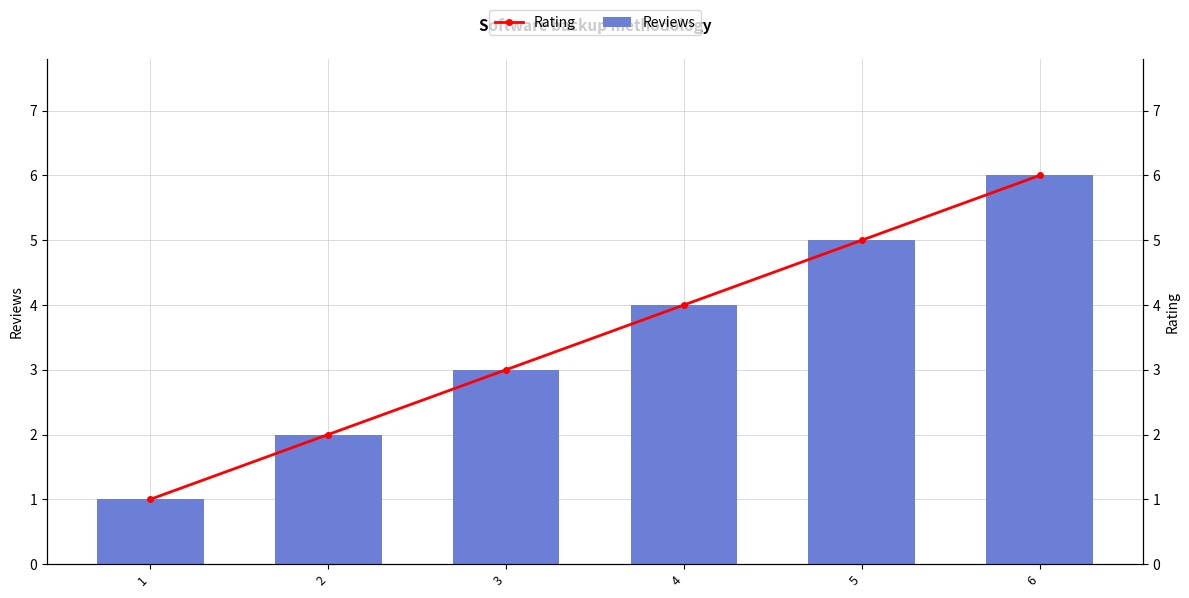

Between 1 and 3, which is larger?

3